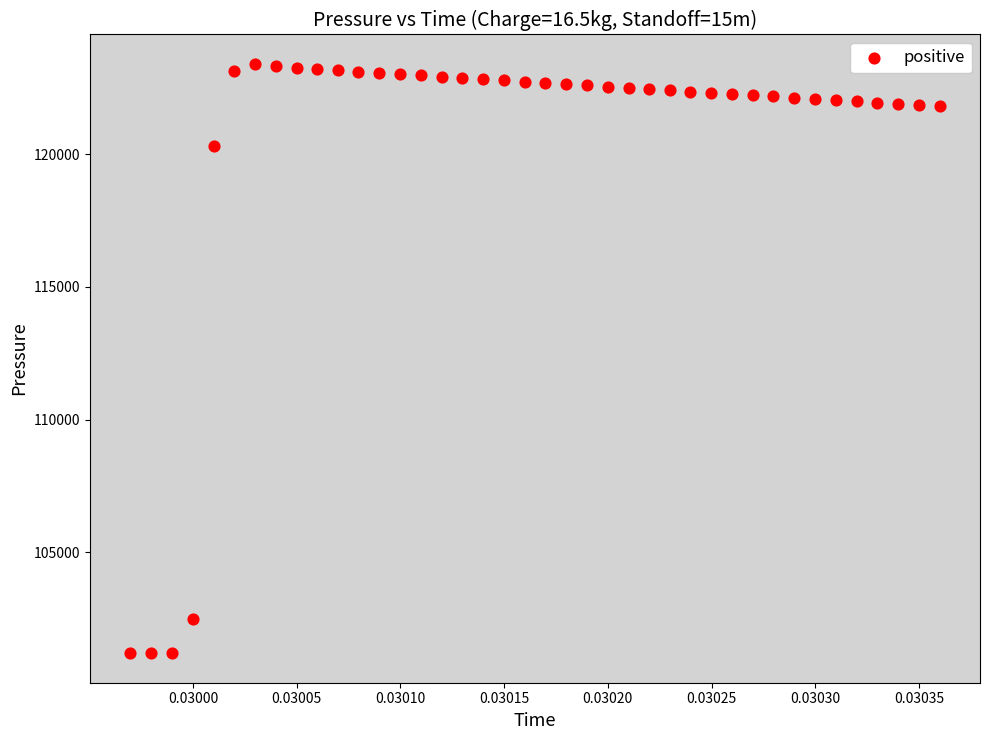

What is the range of Y values (max minus min)?

22197.8